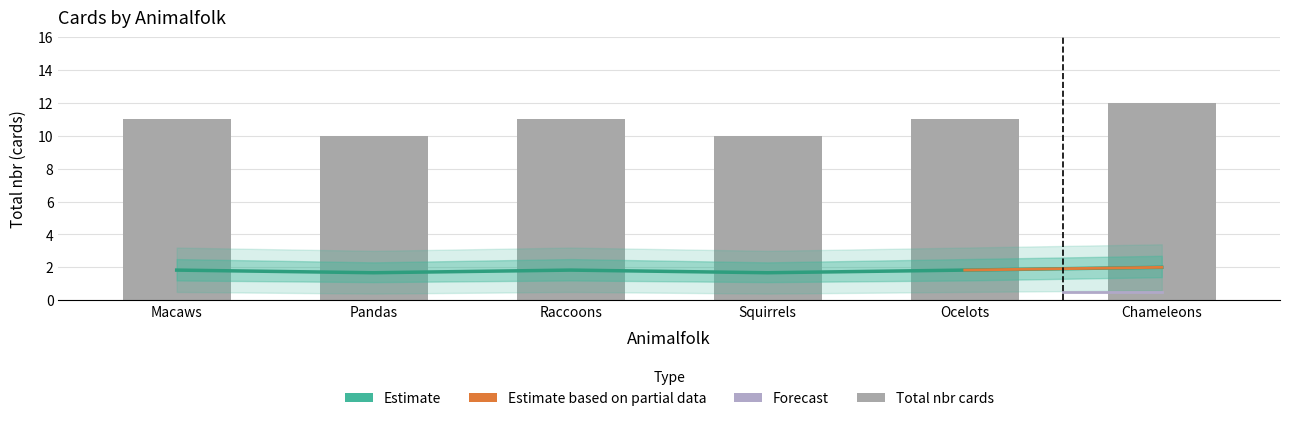

Are the bars horizontal?

No